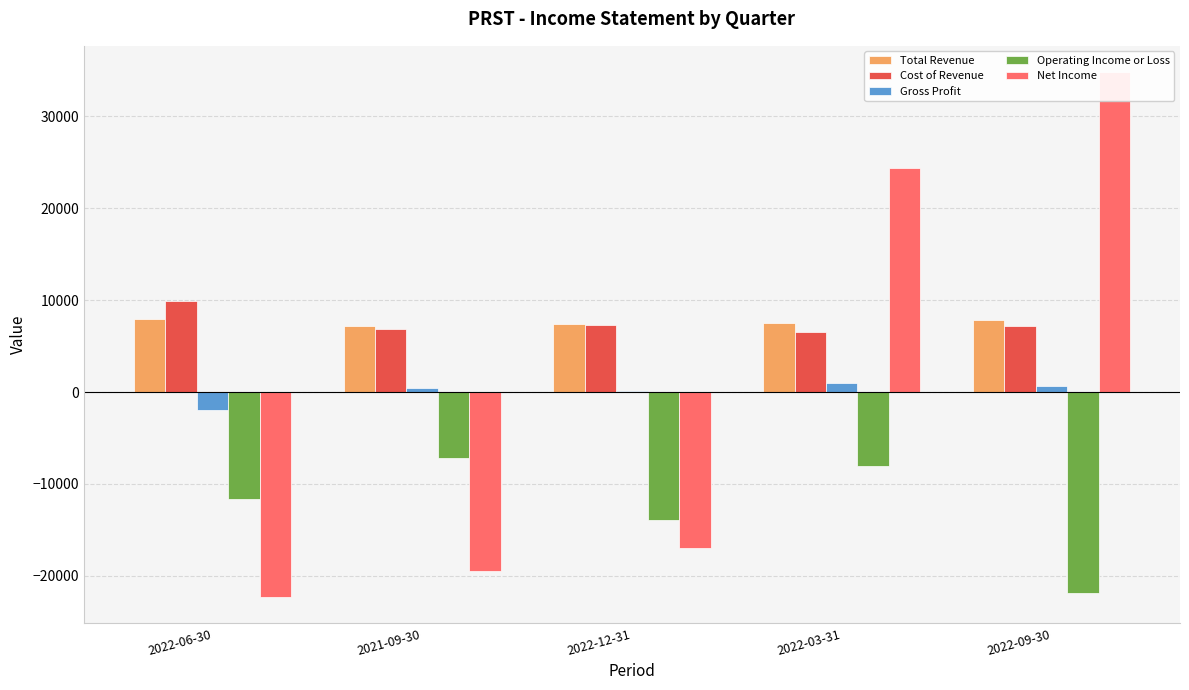

What is the highest value of the Operating Income or Loss series?

-7200